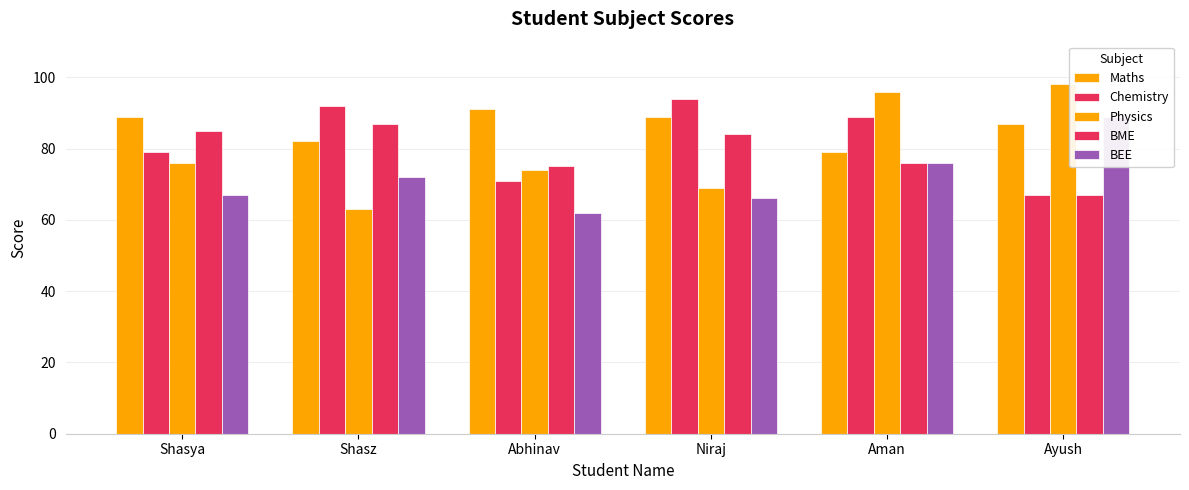

Rank the categories by BEE value from lowest to highest.

Abhinav, Niraj, Shasya, Shasz, Aman, Ayush